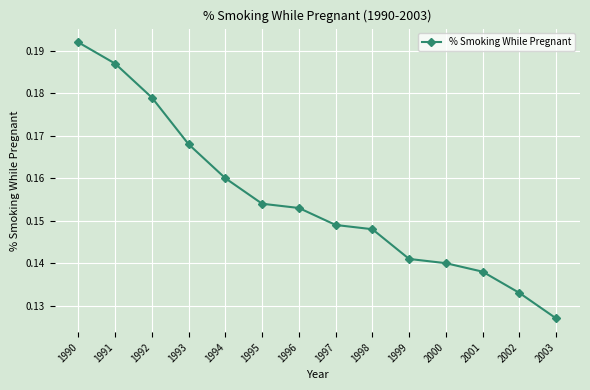

True or false: there are more than 1 points higher than both neighbors.

False